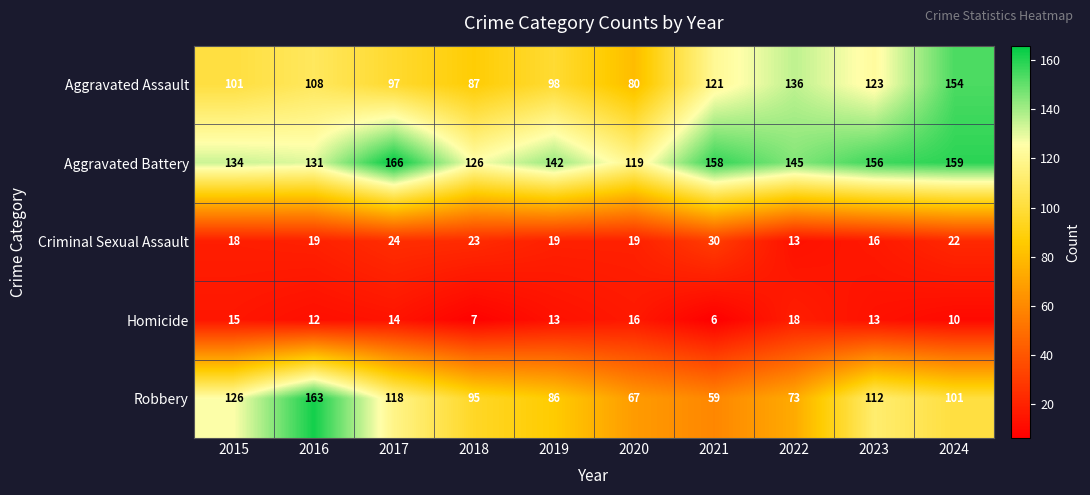

Rank the series at 2016 from lowest to highest value.

Homicide, Criminal Sexual Assault, Aggravated Assault, Aggravated Battery, Robbery